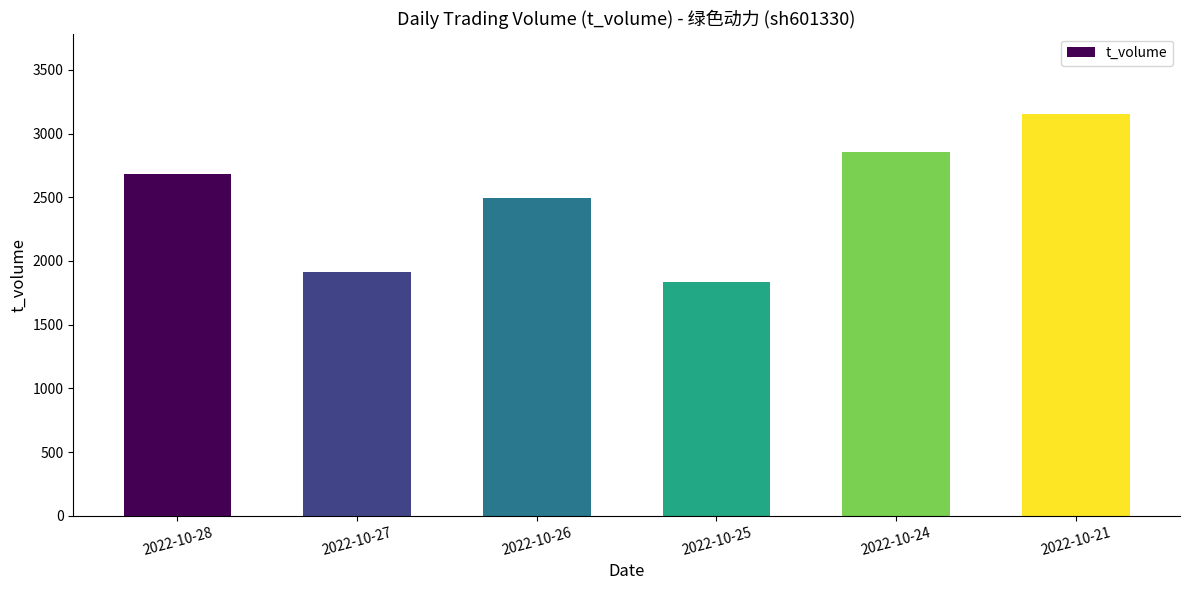

What is the difference between the maximum and minimum values?

1320